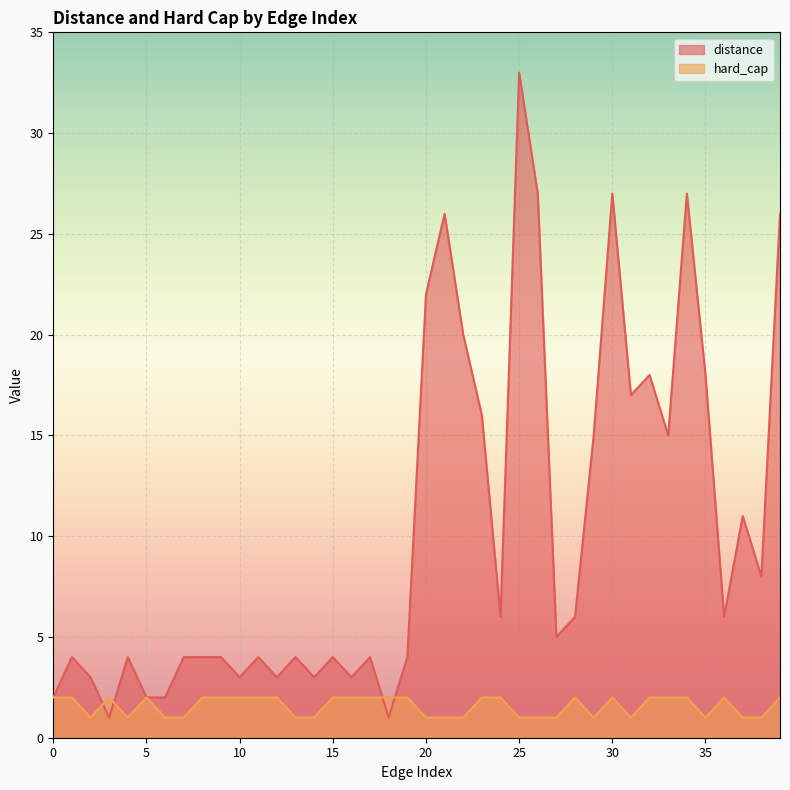

What value does the distance series have at 7?

4